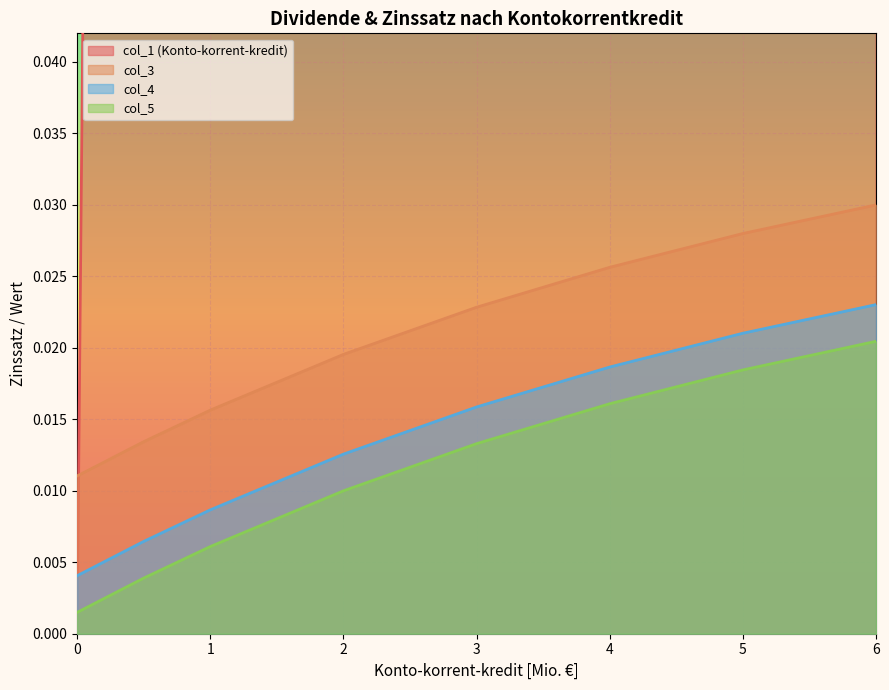

Count the number of categories in the chart.

8